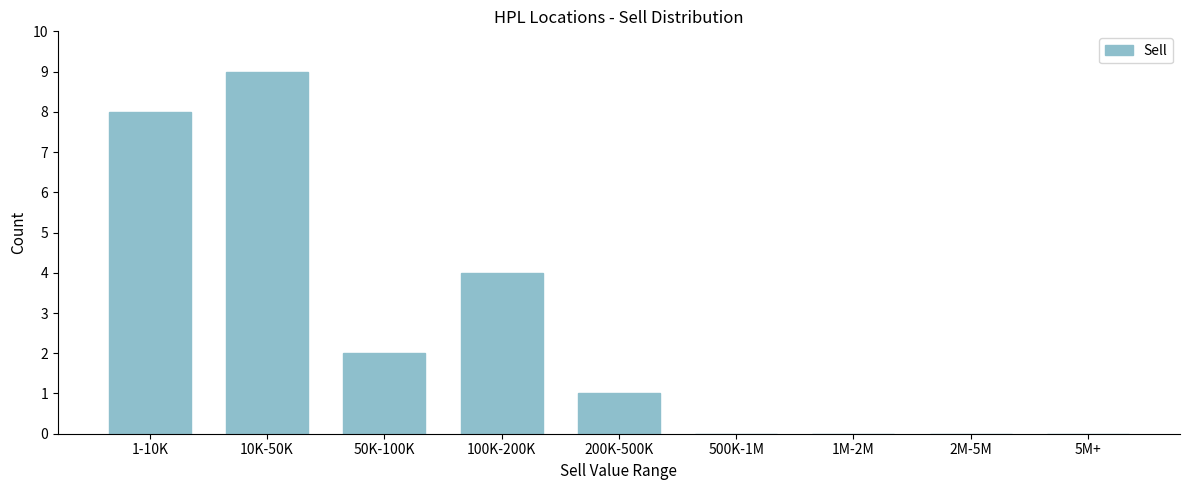

Reading left to right, transcribe all the data shown in this chart.

1-10K=8	10K-50K=9	50K-100K=2	100K-200K=4	200K-500K=1	500K-1M=0	1M-2M=0	2M-5M=0	5M+=0